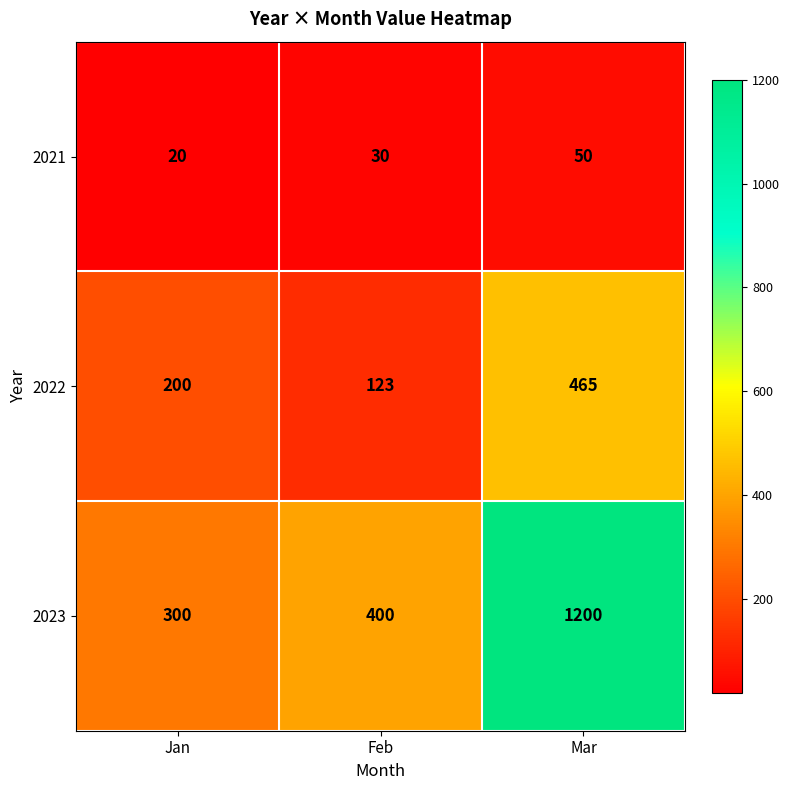

How many data points in 2023 are less than 400?

1